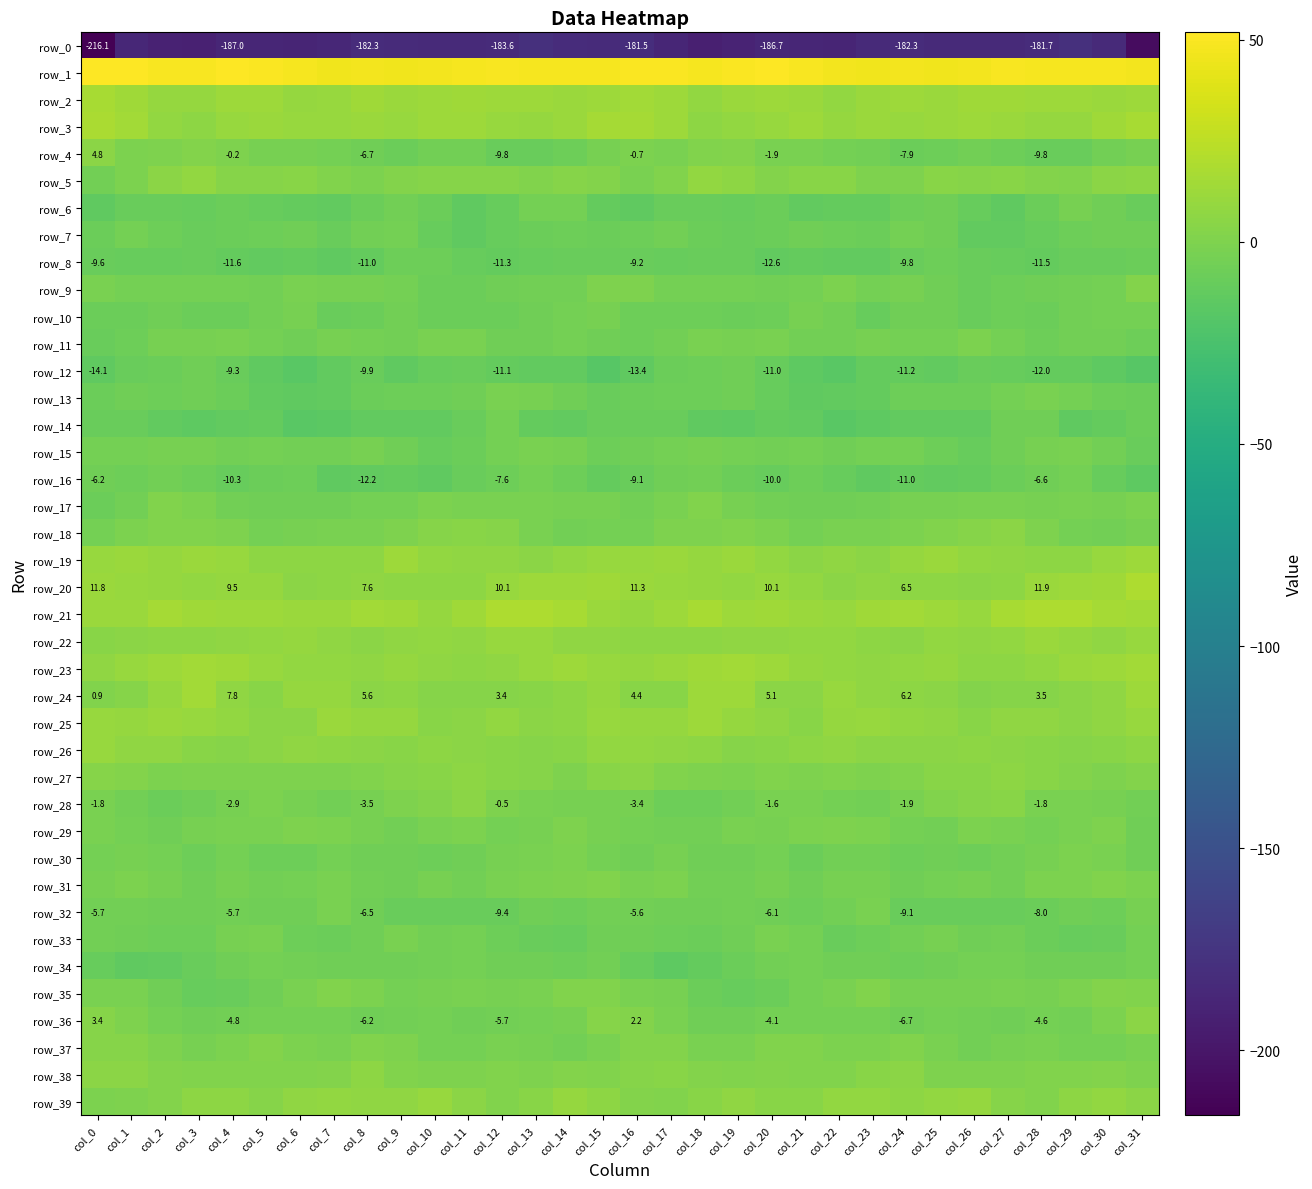

What is the maximum value shown in the chart?

51.8